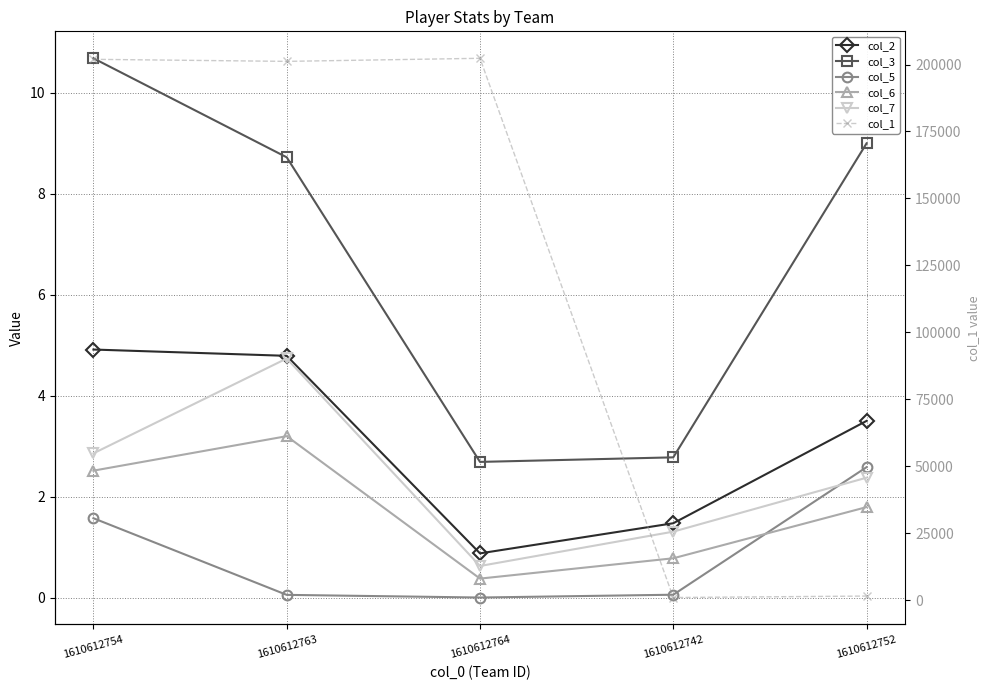

Count the number of data series in this chart.

6